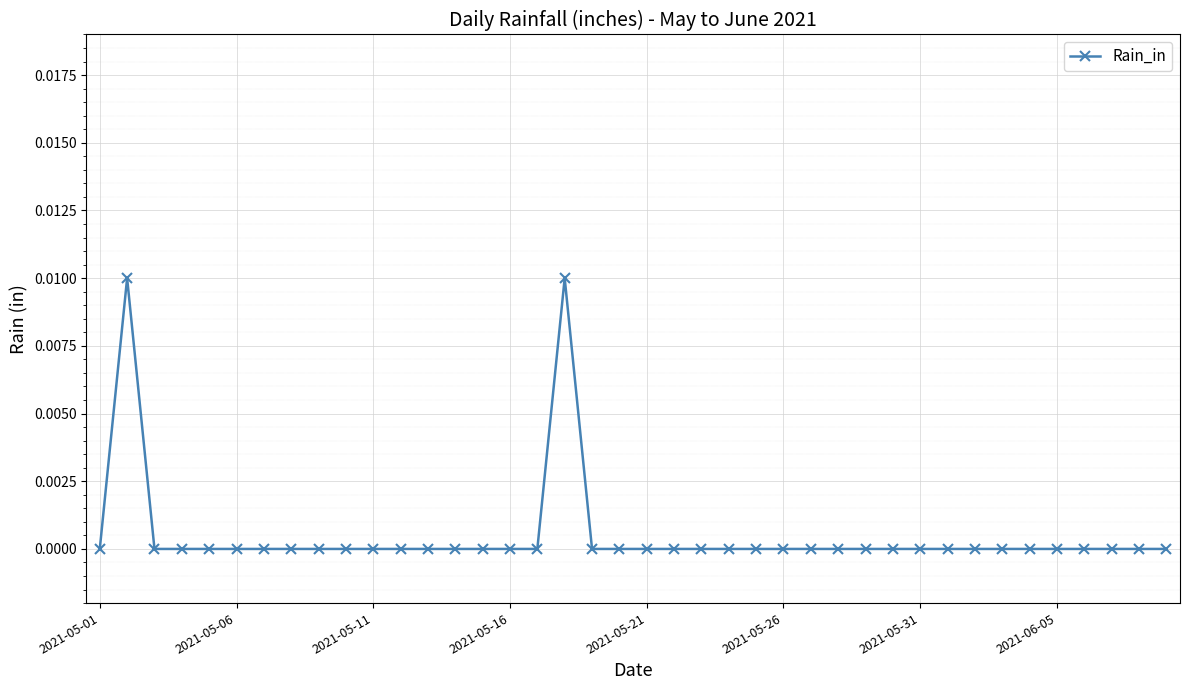

True or false: the data has more than 0 interior local peaks.

True